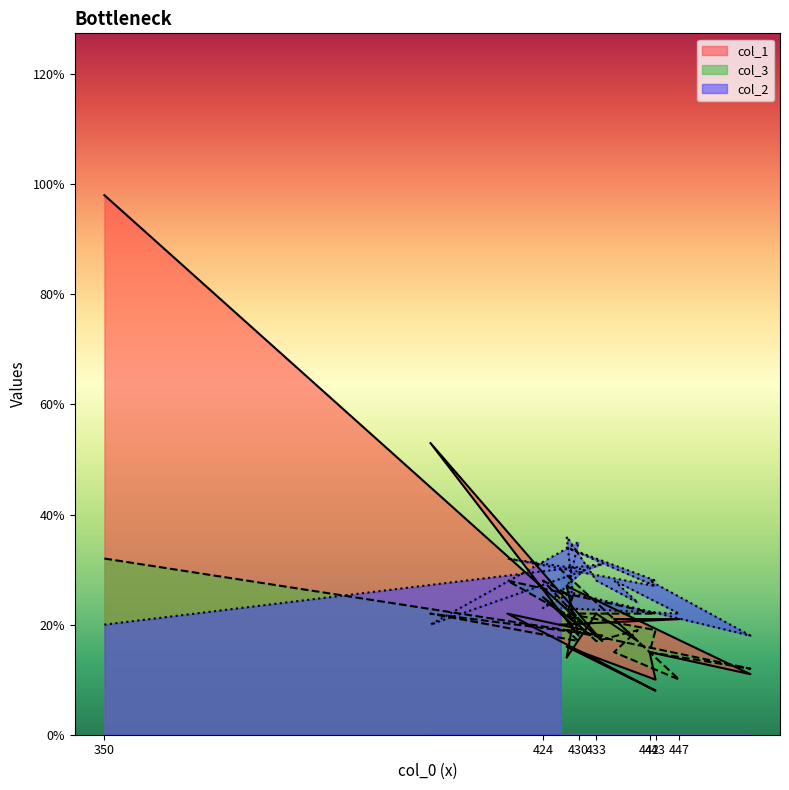

Rank the categories by col_2 value from highest to lowest.

428, 430, 428, 418, 434, 431, 442, 443, 433, 436, 443, 428, 429, 440, 424, 427, 447, 350, 405, 459